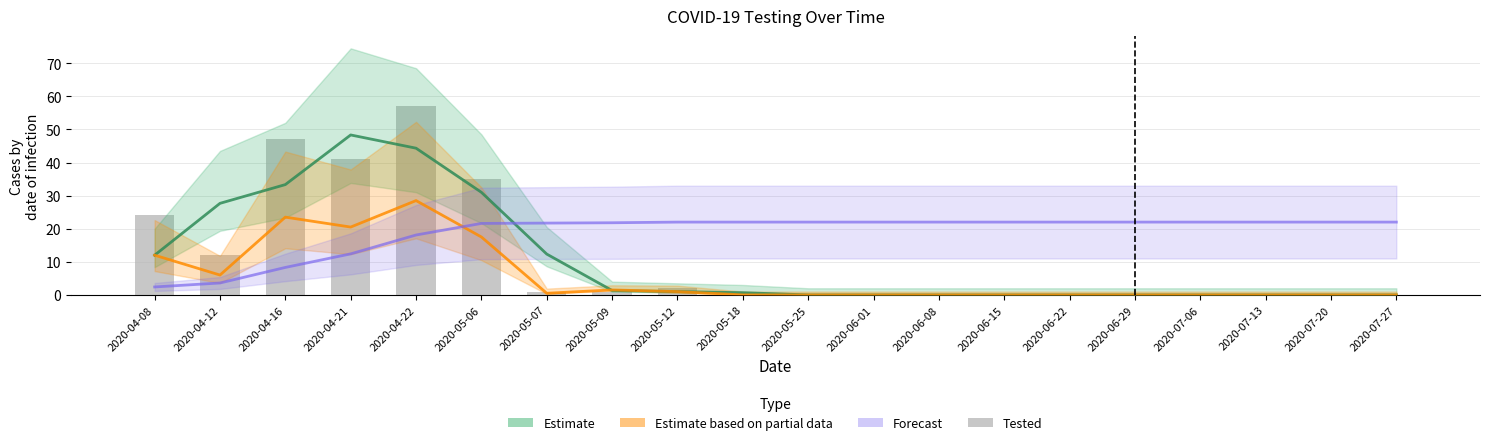

Reading right to left, what are all the values shown in this chart?

2020-07-27=0	2020-07-20=0	2020-07-13=0	2020-07-06=0	2020-06-29=0	2020-06-22=0	2020-06-15=0	2020-06-08=0	2020-06-01=0	2020-05-25=0	2020-05-18=0	2020-05-12=2	2020-05-09=1	2020-05-07=1	2020-05-06=35	2020-04-22=57	2020-04-21=41	2020-04-16=47	2020-04-12=12	2020-04-08=24